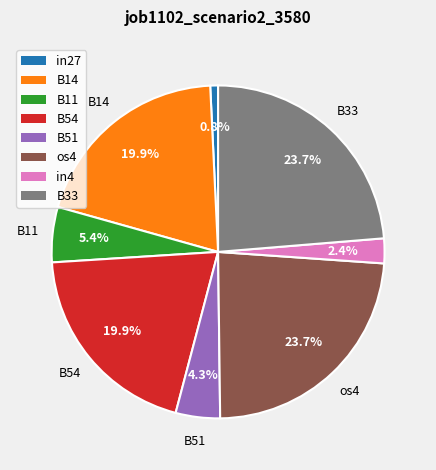

Count the number of slices in the pie.

8